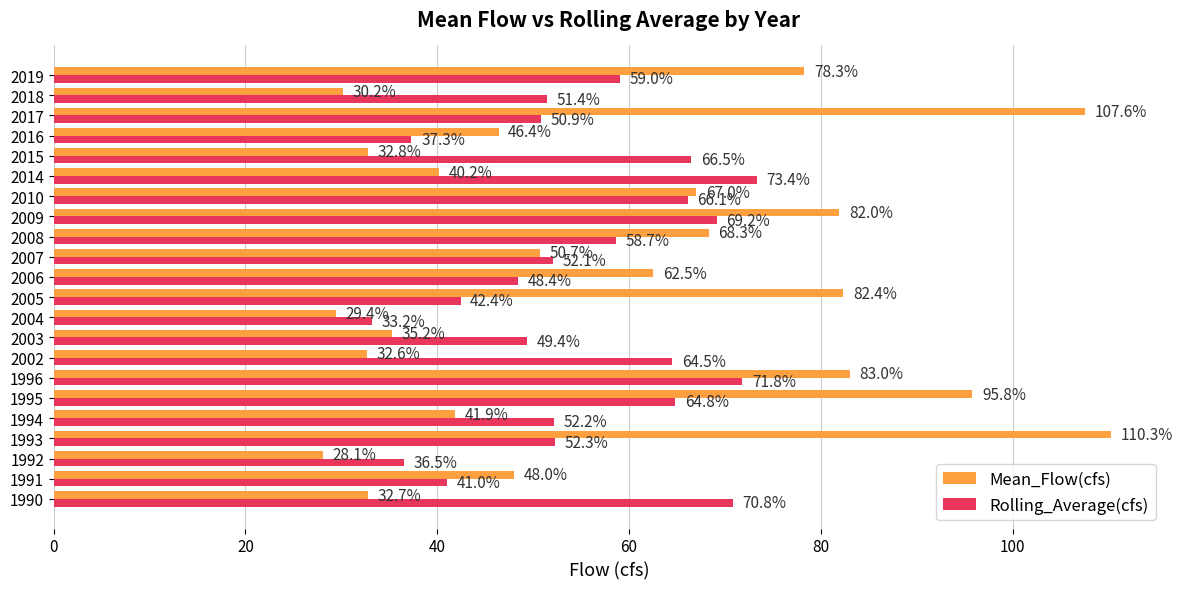

At which category does the chart reach its peak across all series?

1993